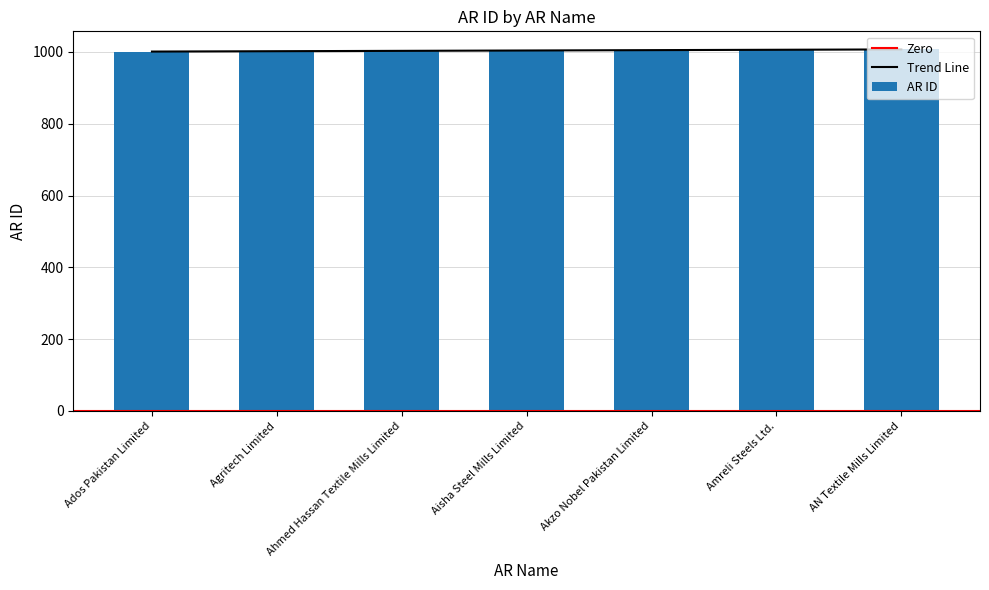

Reading right to left, transcribe all the data shown in this chart.

AN Textile Mills Limited=1007	Amreli Steels Ltd.=1006	Akzo Nobel Pakistan Limited=1005	Aisha Steel Mills Limited=1004	Ahmed Hassan Textile Mills Limited=1003	Agritech Limited=1002	Ados Pakistan Limited=1001